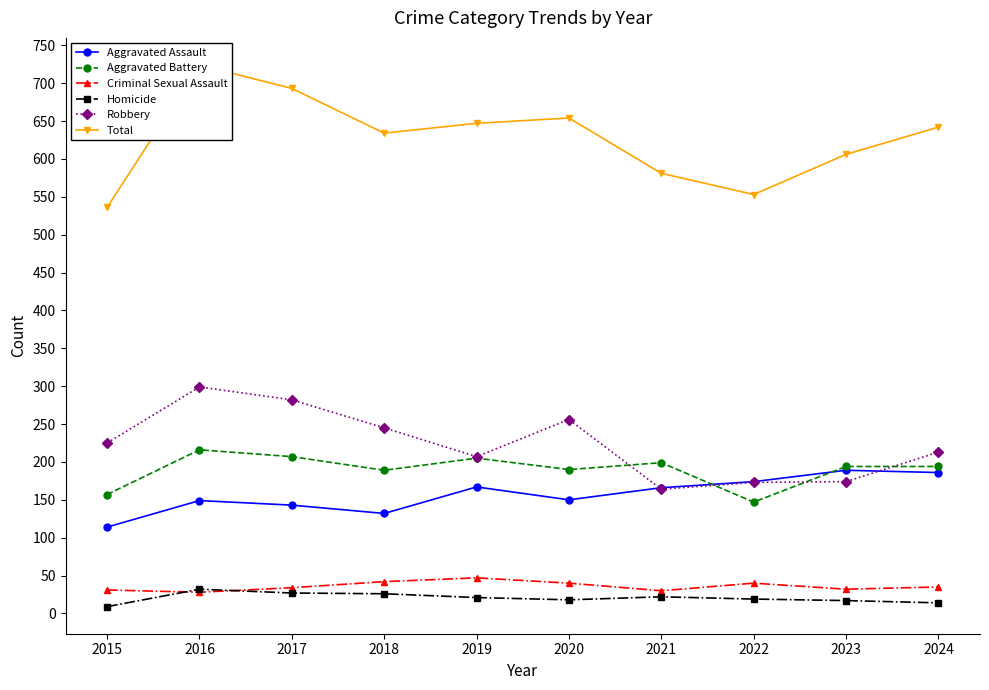

Which series has the largest total across all categories?

Total